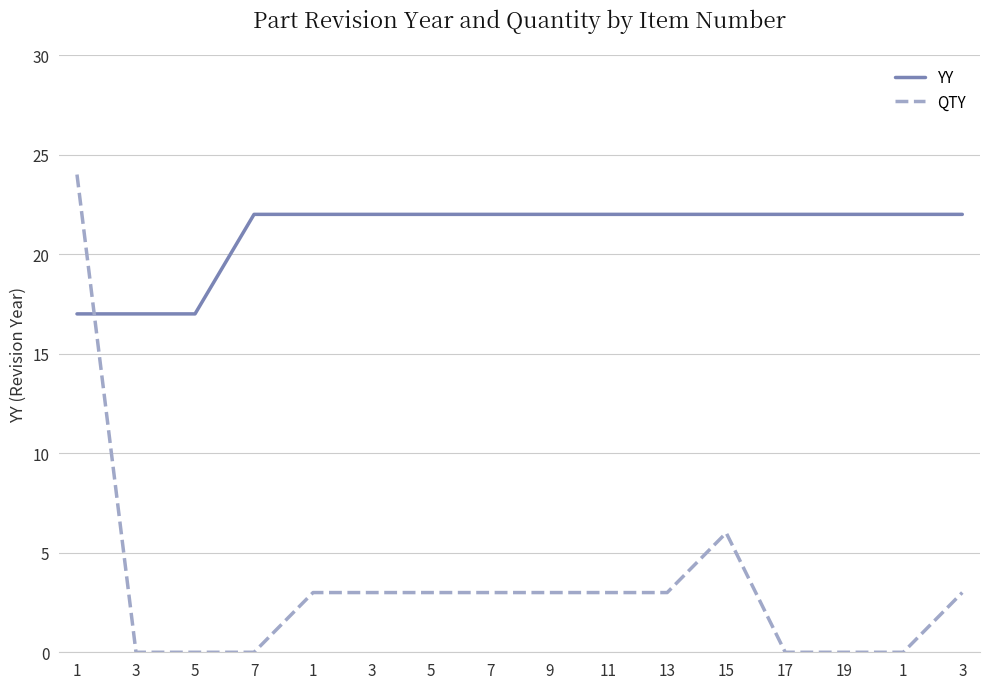

Between which two adjacent categories do YY and QTY first intersect?

1 and 3